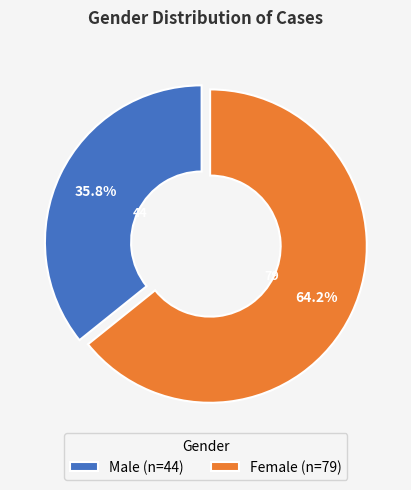

Count the number of slices in the pie.

2